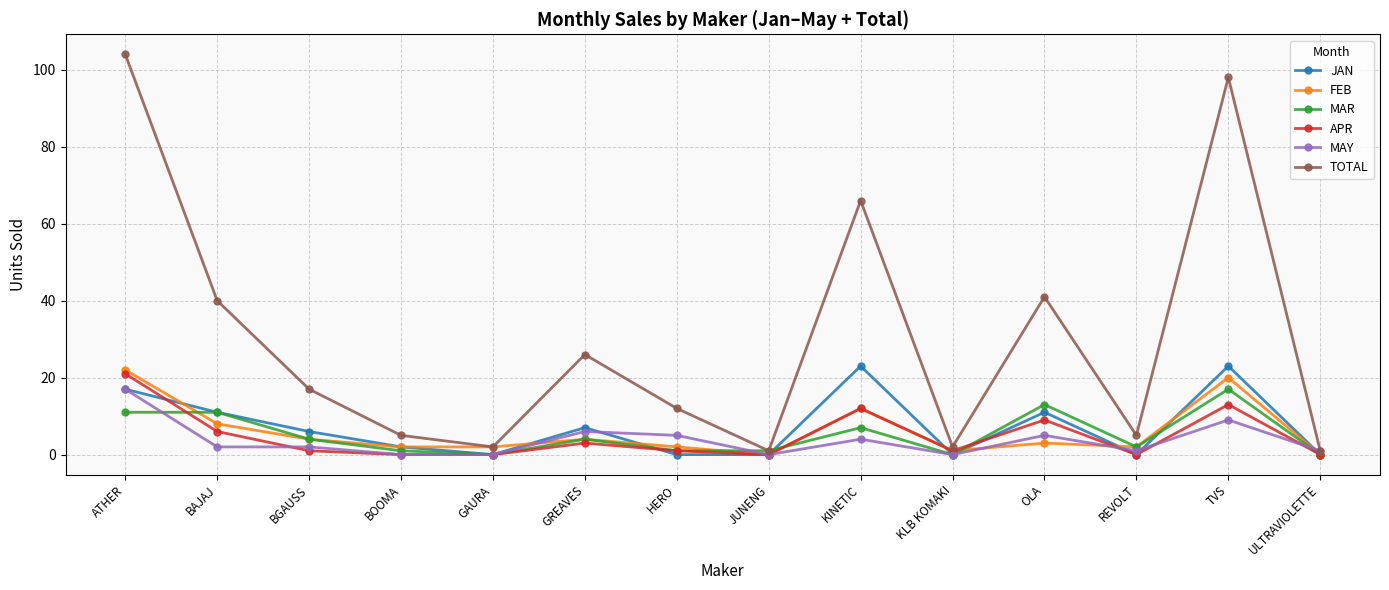

Is it true that APR equals 8 at BOOMA?

False